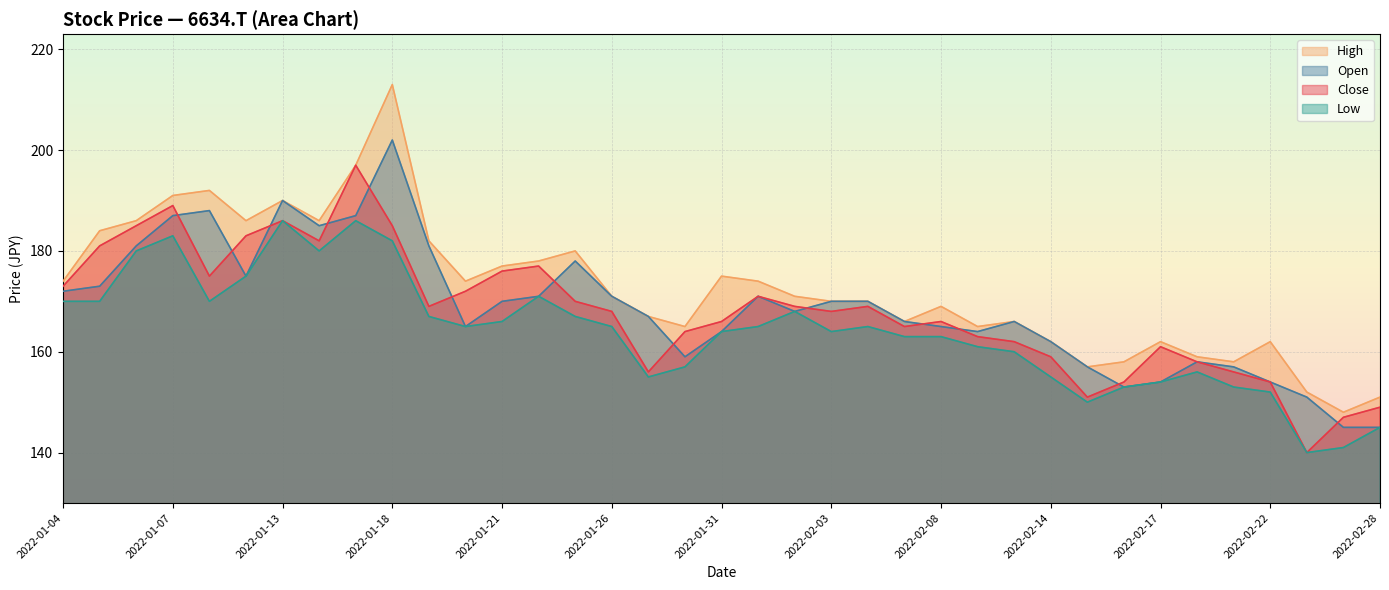

At which label is Open closest to 173?

2022-01-05